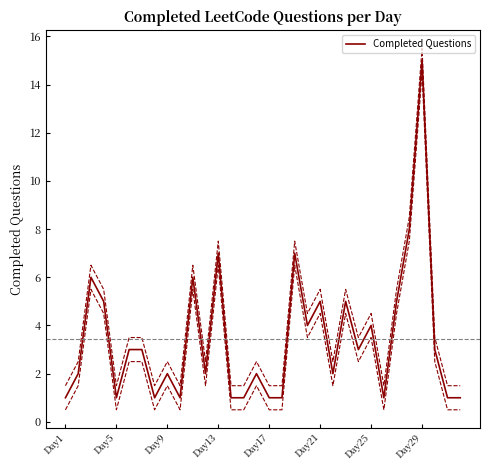

The Completed Questions series shows 1 at Day25. True or false?

False